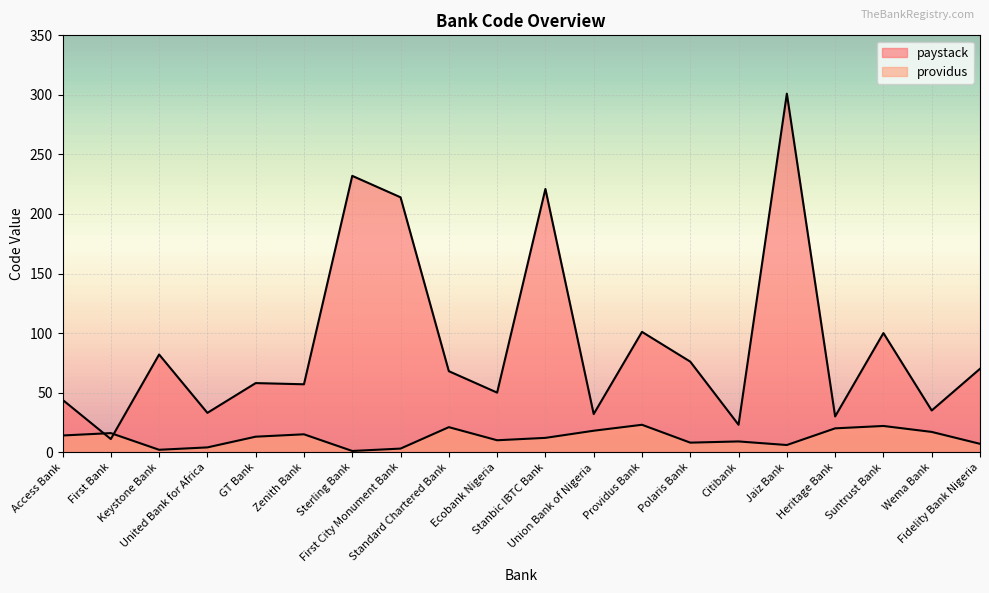

How many values in the paystack series are below 68?

10